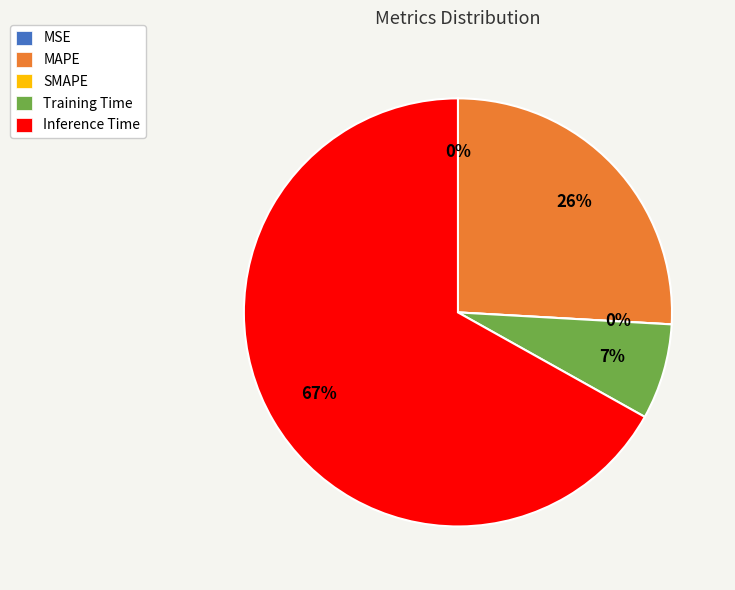

Is the sum of MSE and MAPE greater than half?

No